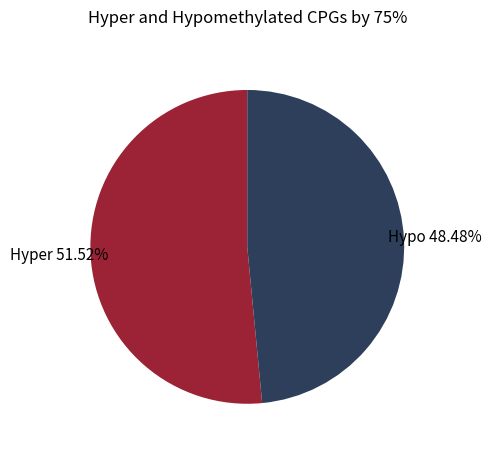

Which category has the biggest portion of the pie?

Hyper